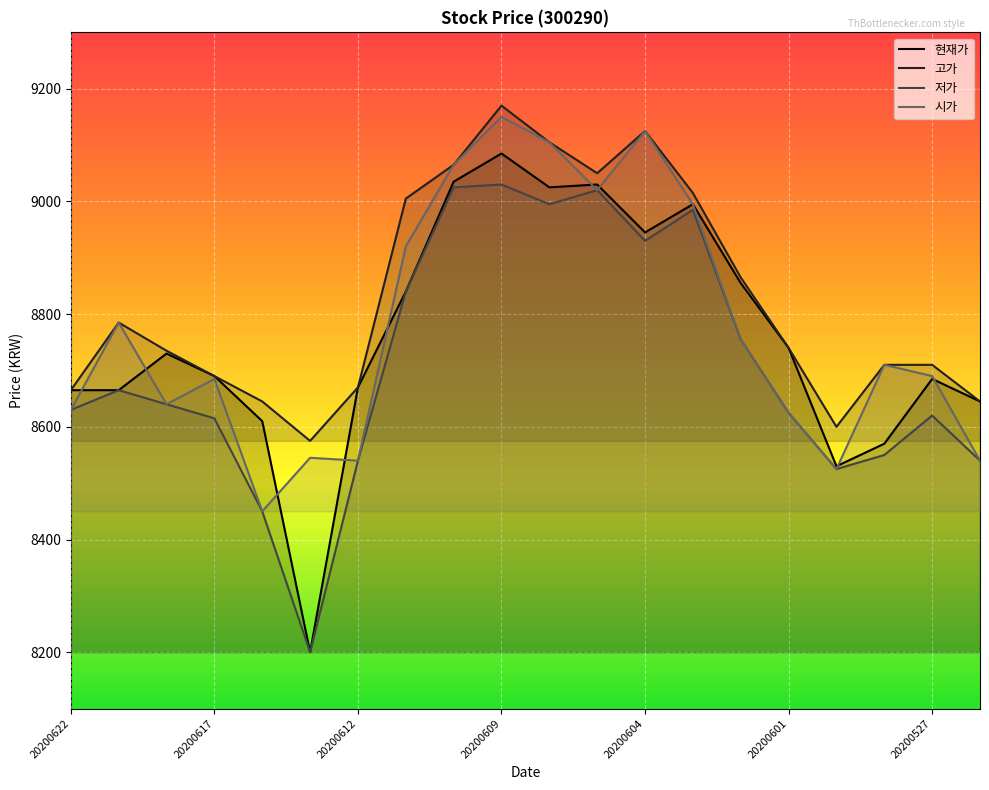

Which category has the highest value in the 고가 series?

20200609